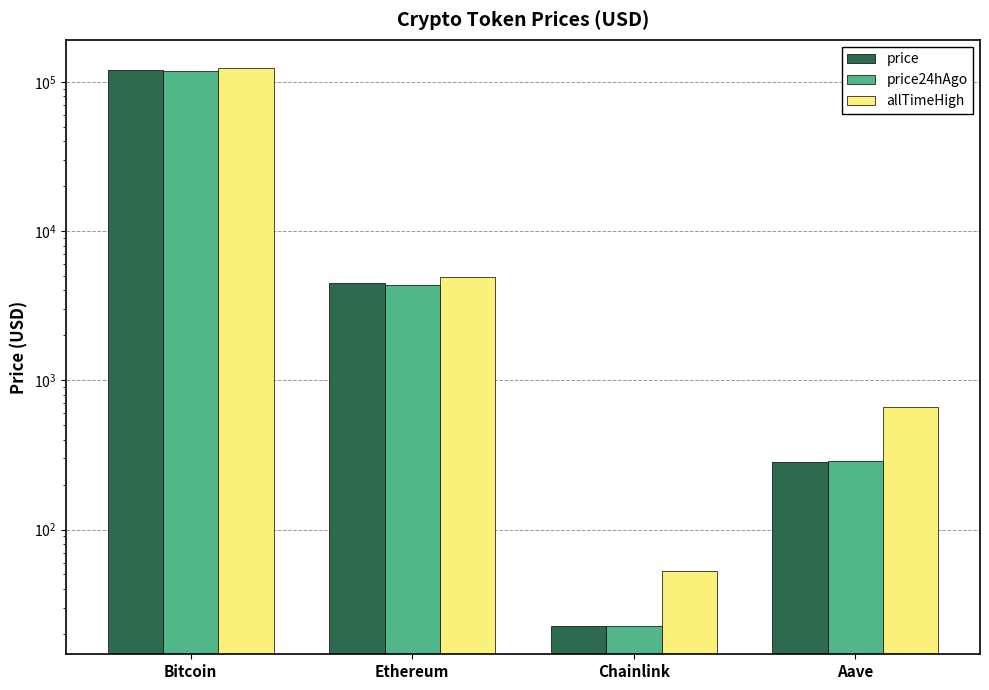

How many data points in price are less than 4451?

2